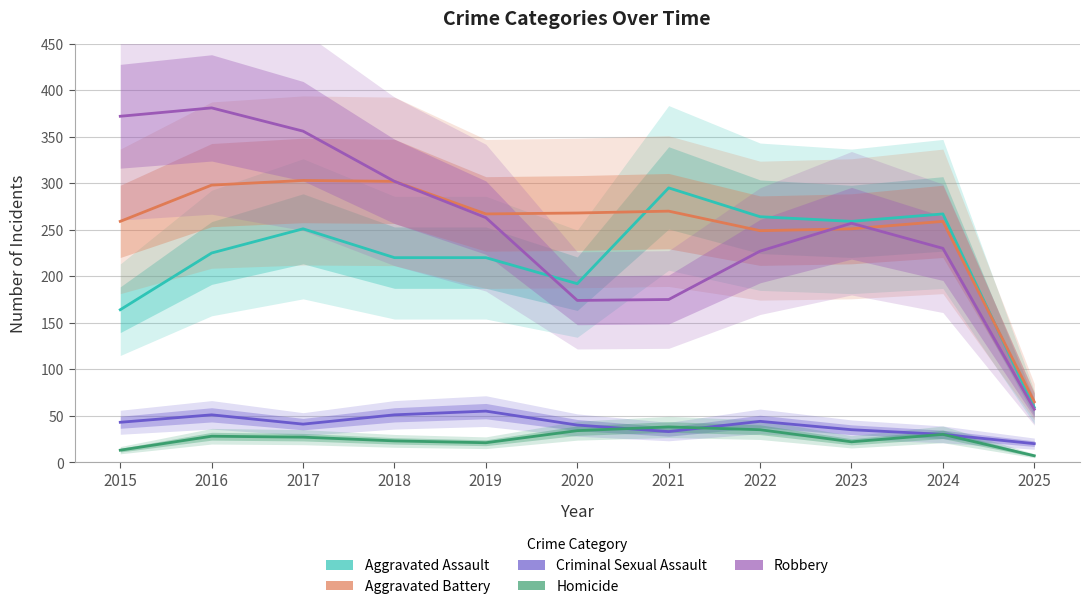

How many interior local valleys does the Criminal Sexual Assault series have?

2